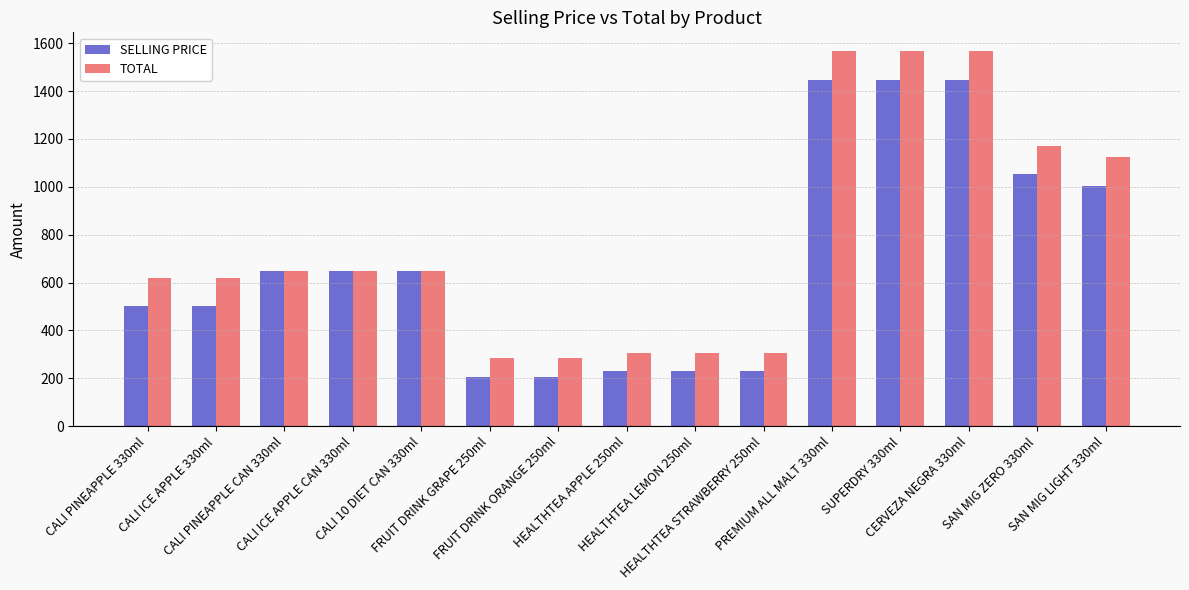

What is the spread (max minus min) of values at PREMIUM ALL MALT 330ml?

120